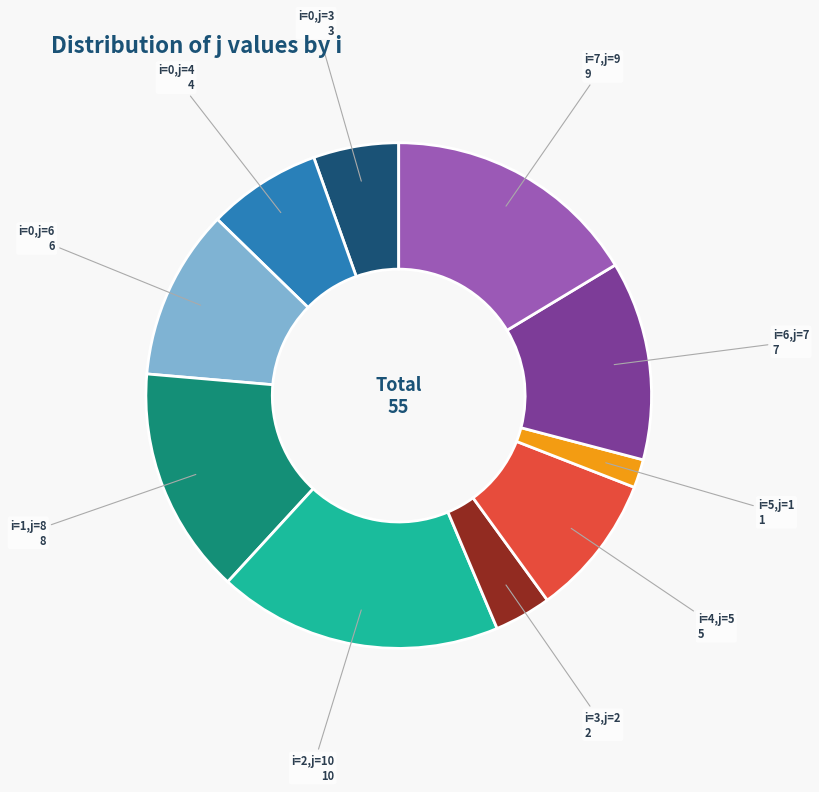

Does i=3,j=2 account for over 50% of the chart?

No